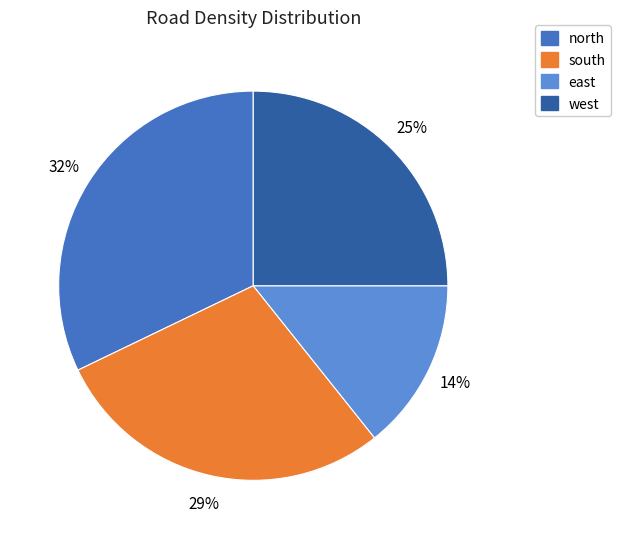

Which category has the smallest portion of the pie?

east